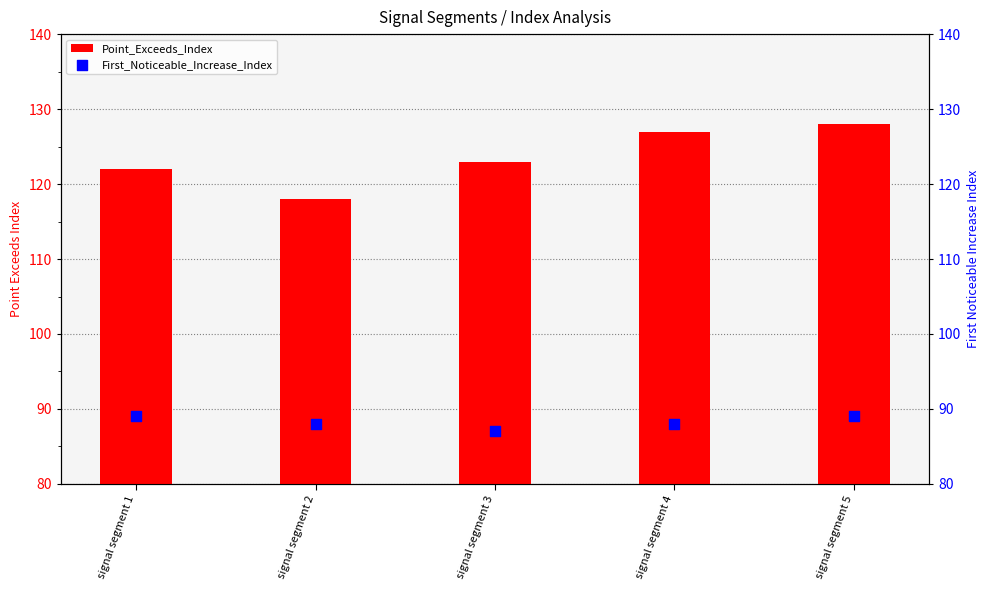

Which series contains the highest Y value?

Point_Exceeds_Index